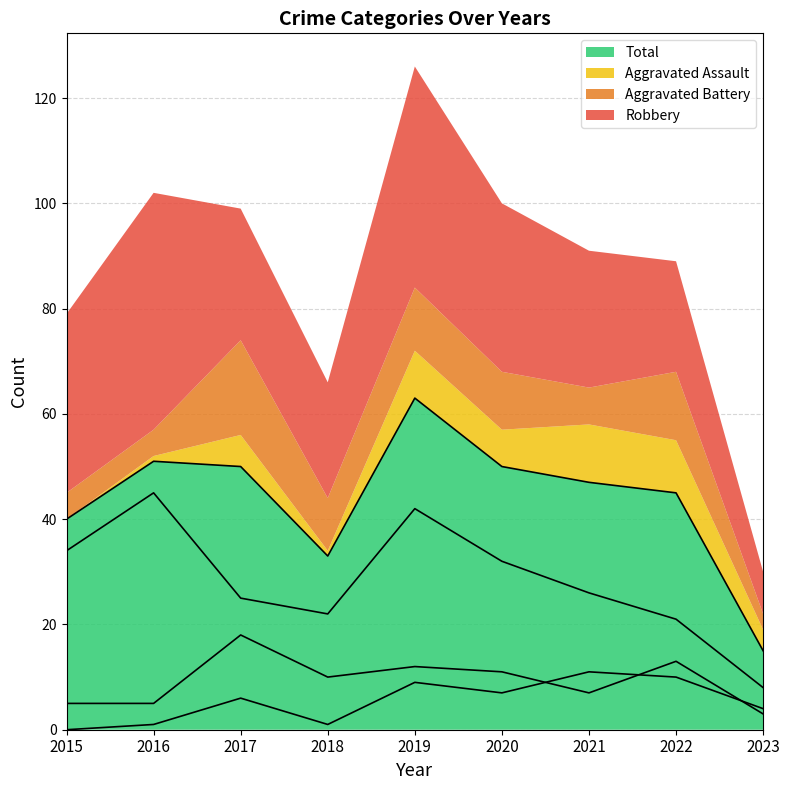

How many lines are shown in the chart?

4